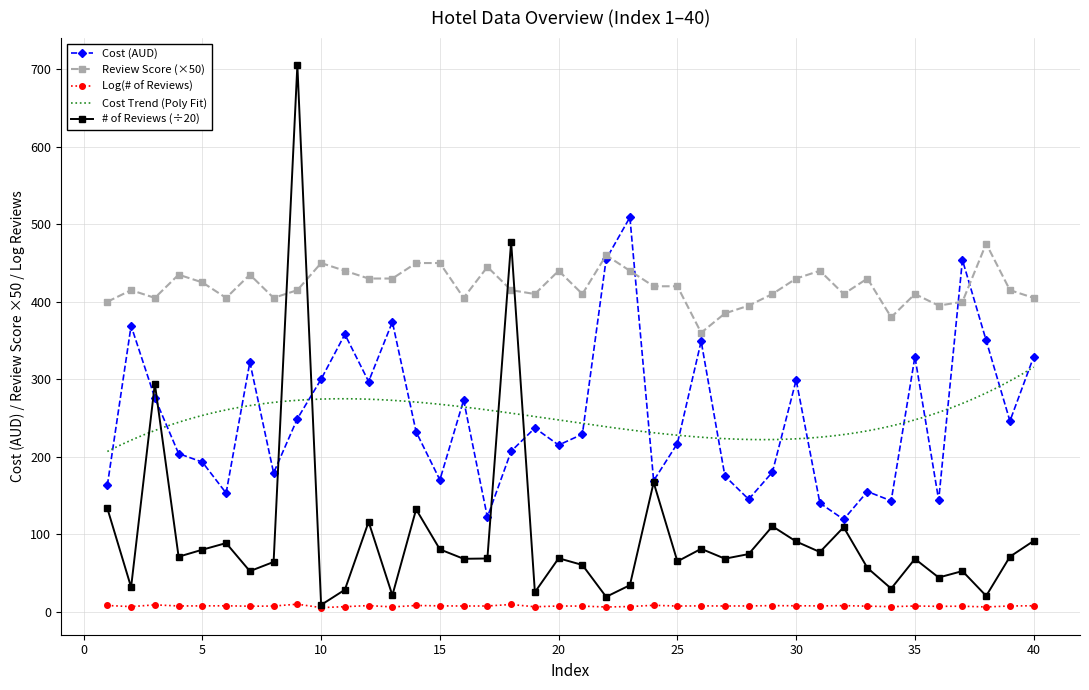

At how many categories does at least one series exceed 372?

39